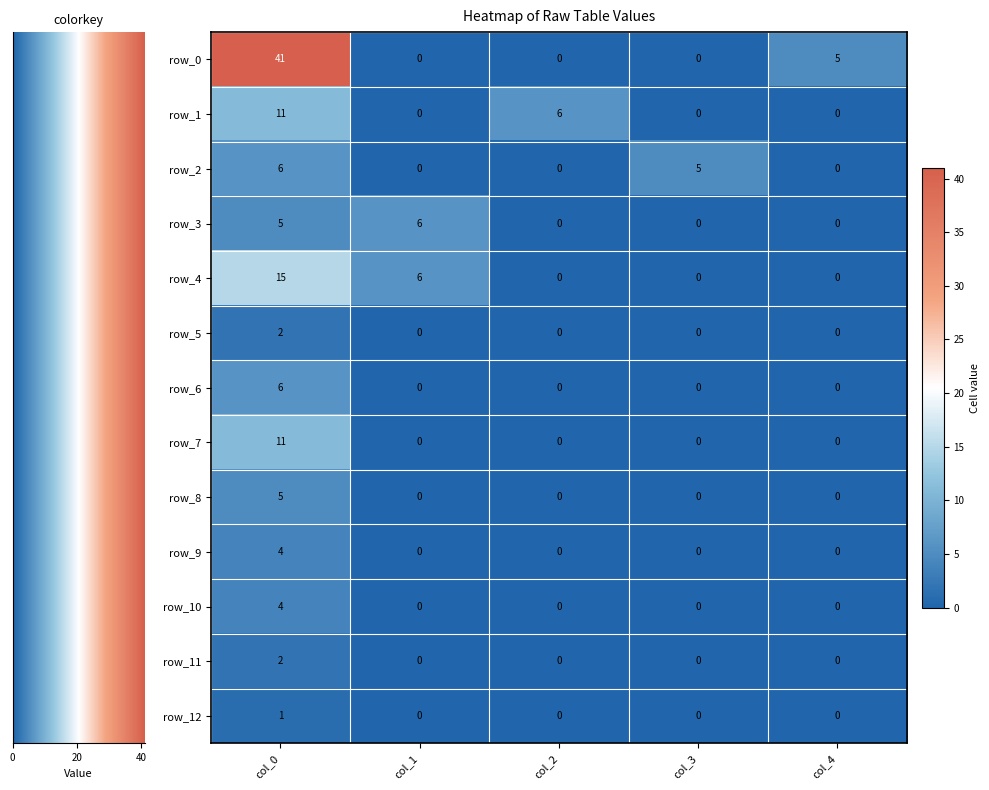

Which series has the largest range (max minus min)?

row_0